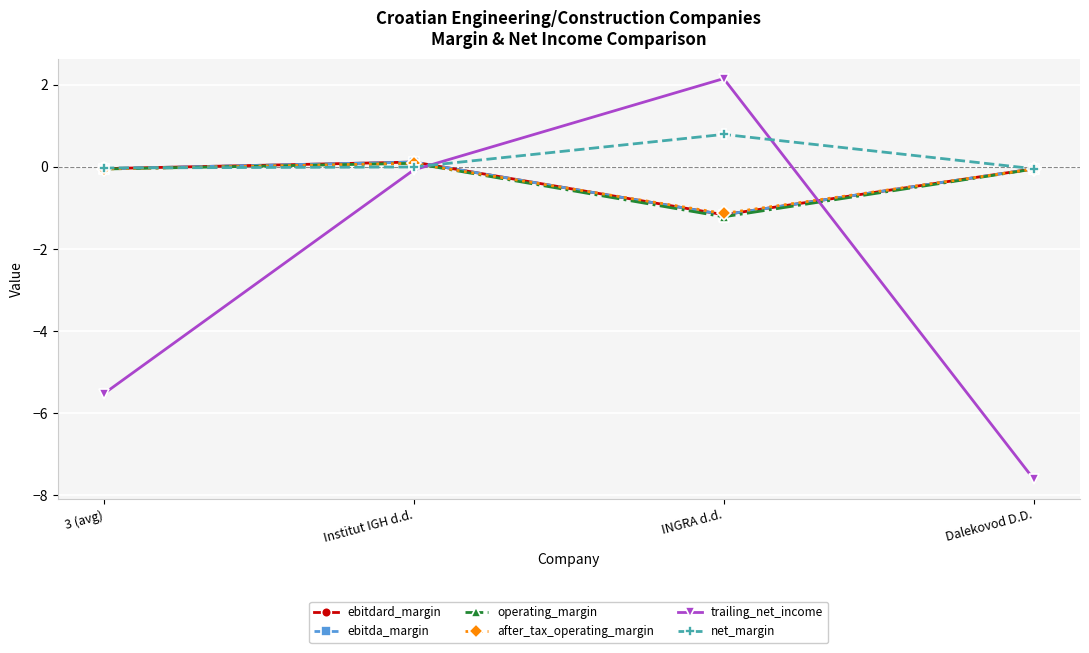

Where does the ebitdard_margin series first go above 0?

Institut IGH d.d.